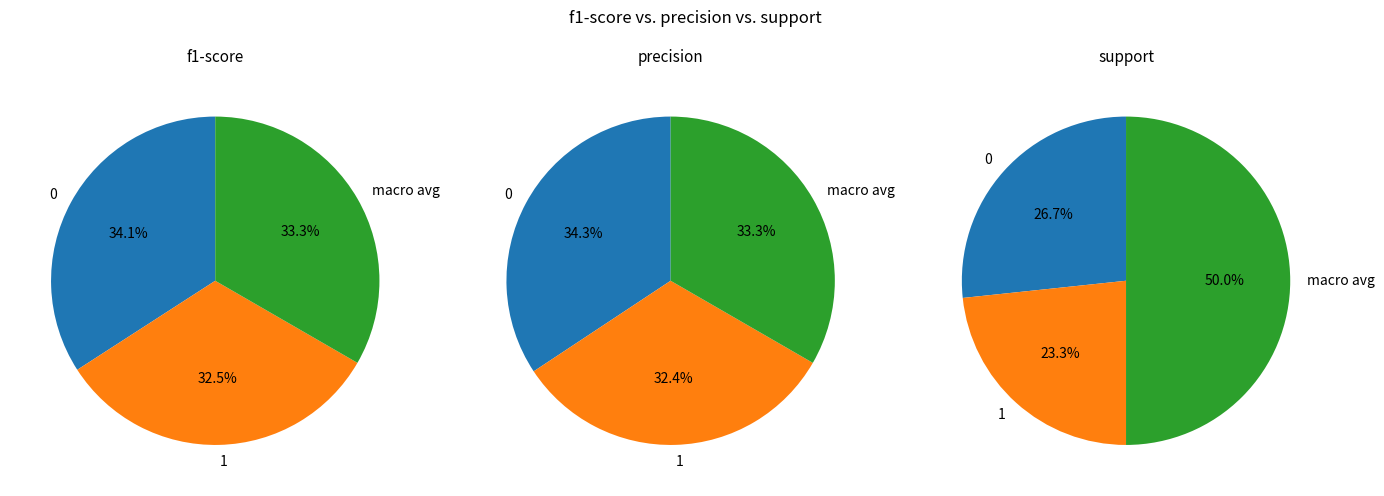

What percentage is the 0 slice, to the nearest percent?

34%